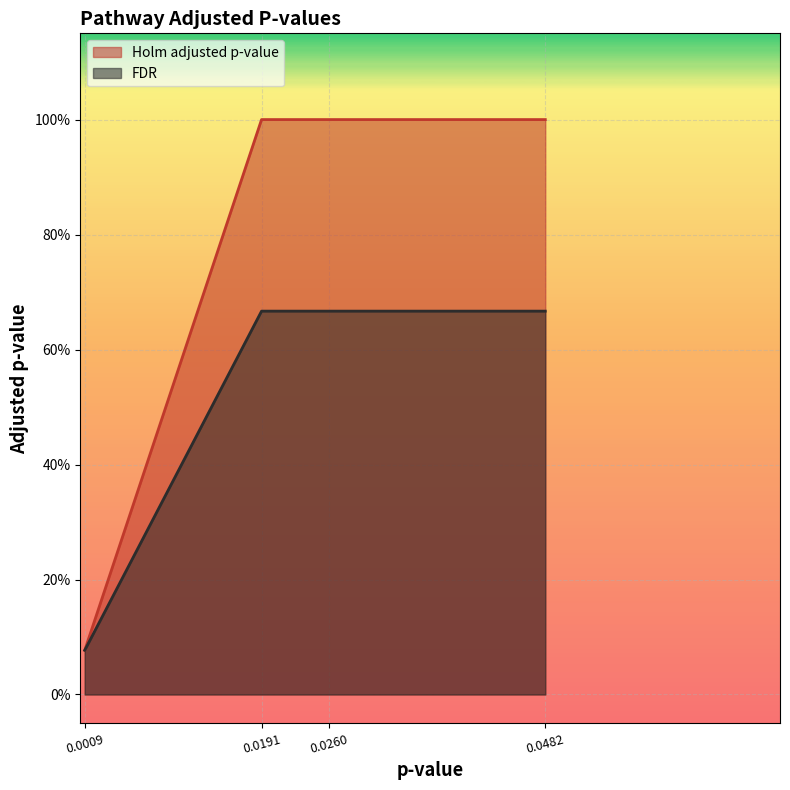

Does the chart display data point markers on the line(s)?

No